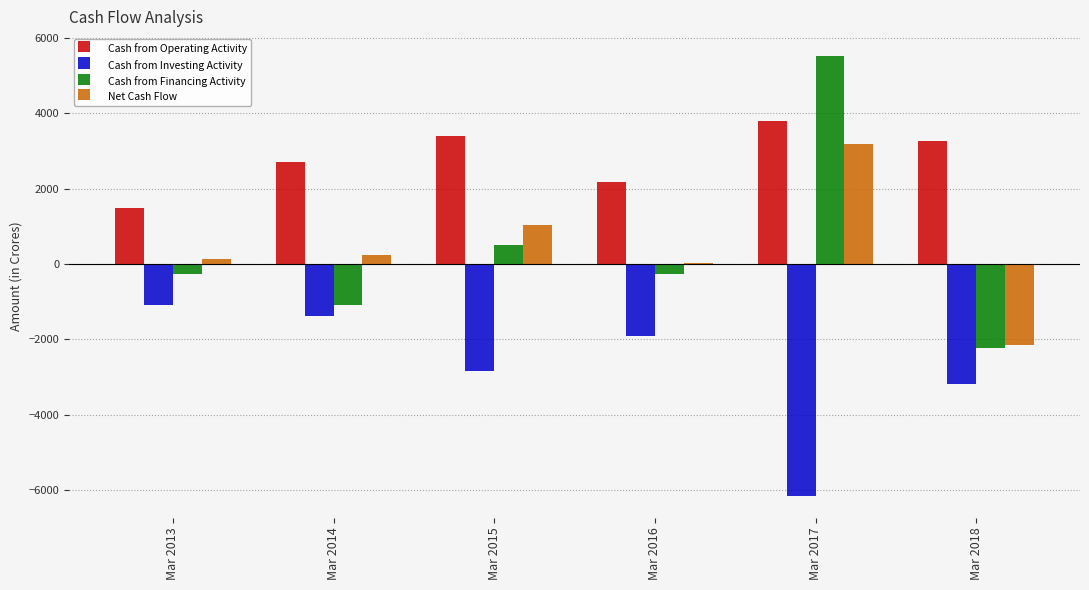

How many data points in Cash from Investing Activity are above -1906?

2